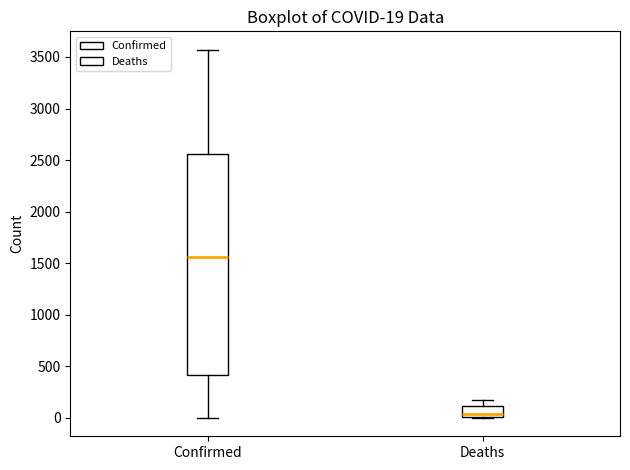

Which box's median line is the highest?

Confirmed